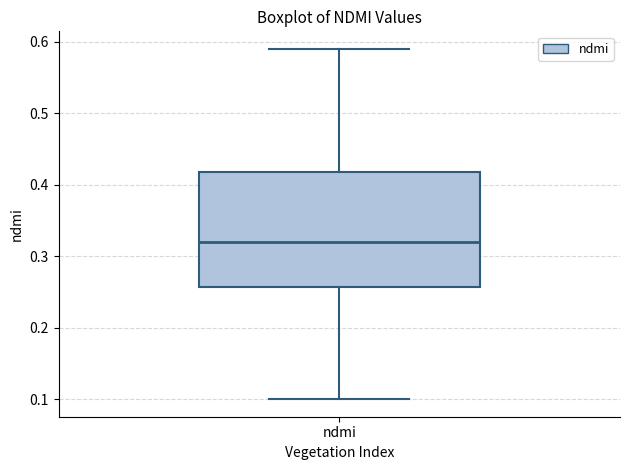

Read this box plot against the y-axis: the position of the median line, the range covered by the box, and the ends of both whiskers. The values are not printed on the chart, so give them approximately, as read against the axis.

median 0.32, box 0.26 to 0.42, whiskers 0.10 to 0.59